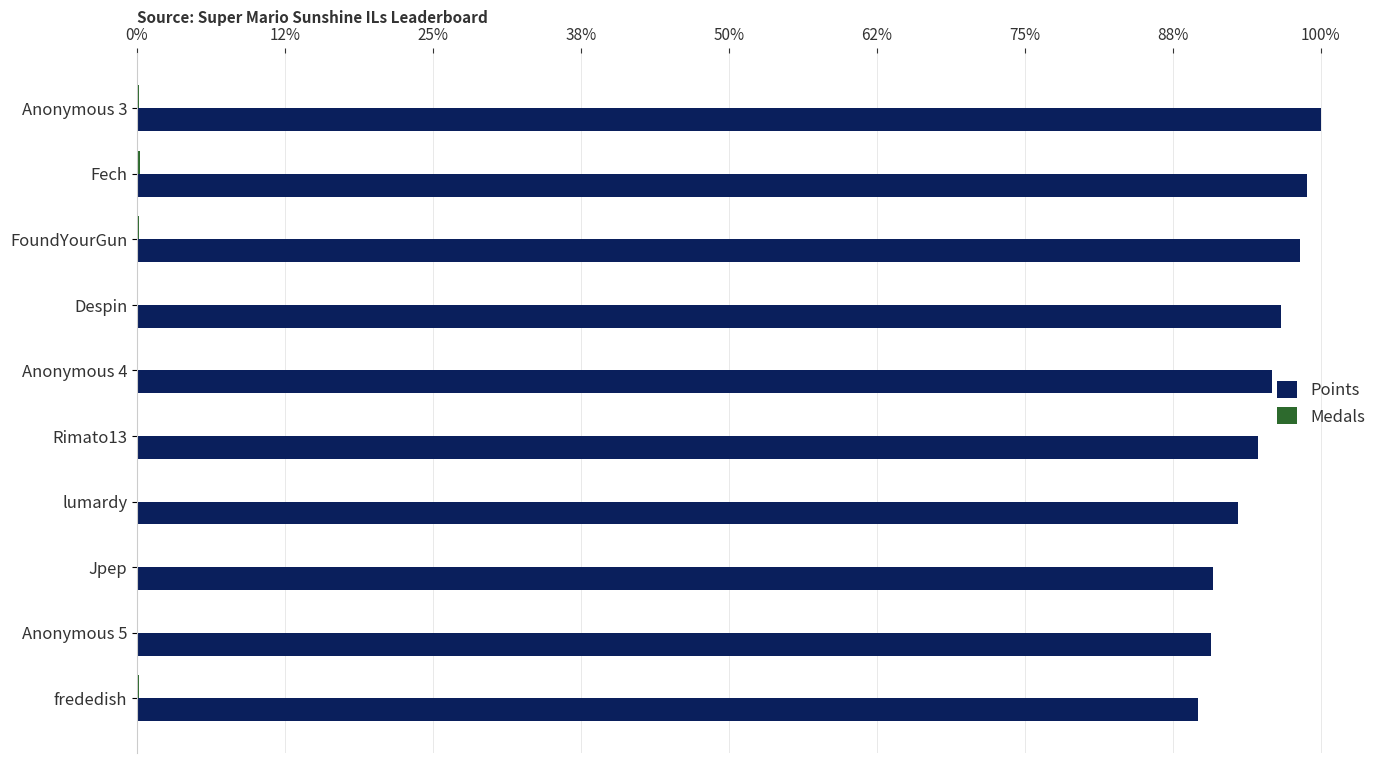

How many values in the Points series exceed 8060?

4